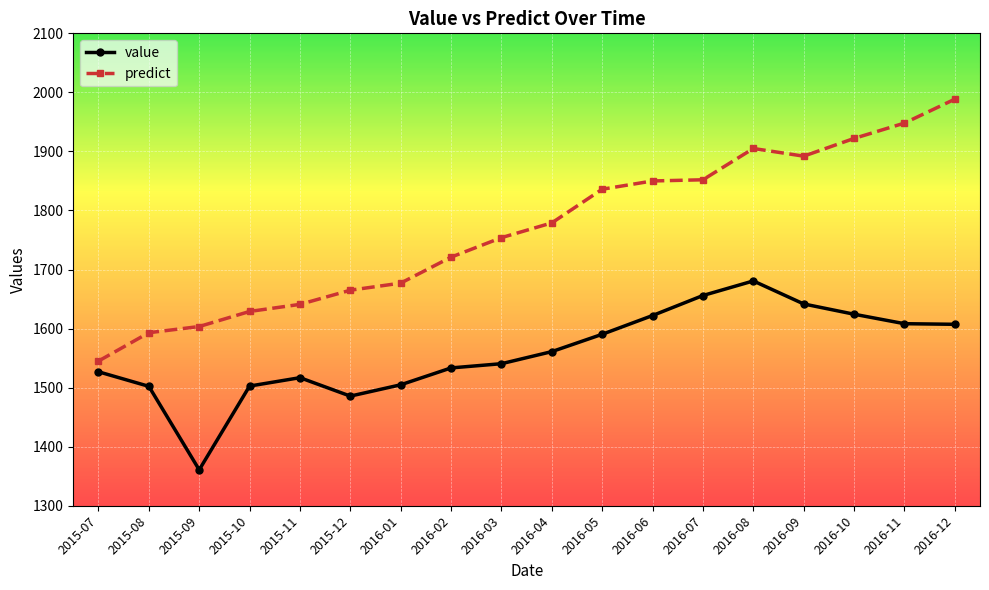

True or false: value has more than 0 interior local peaks.

True